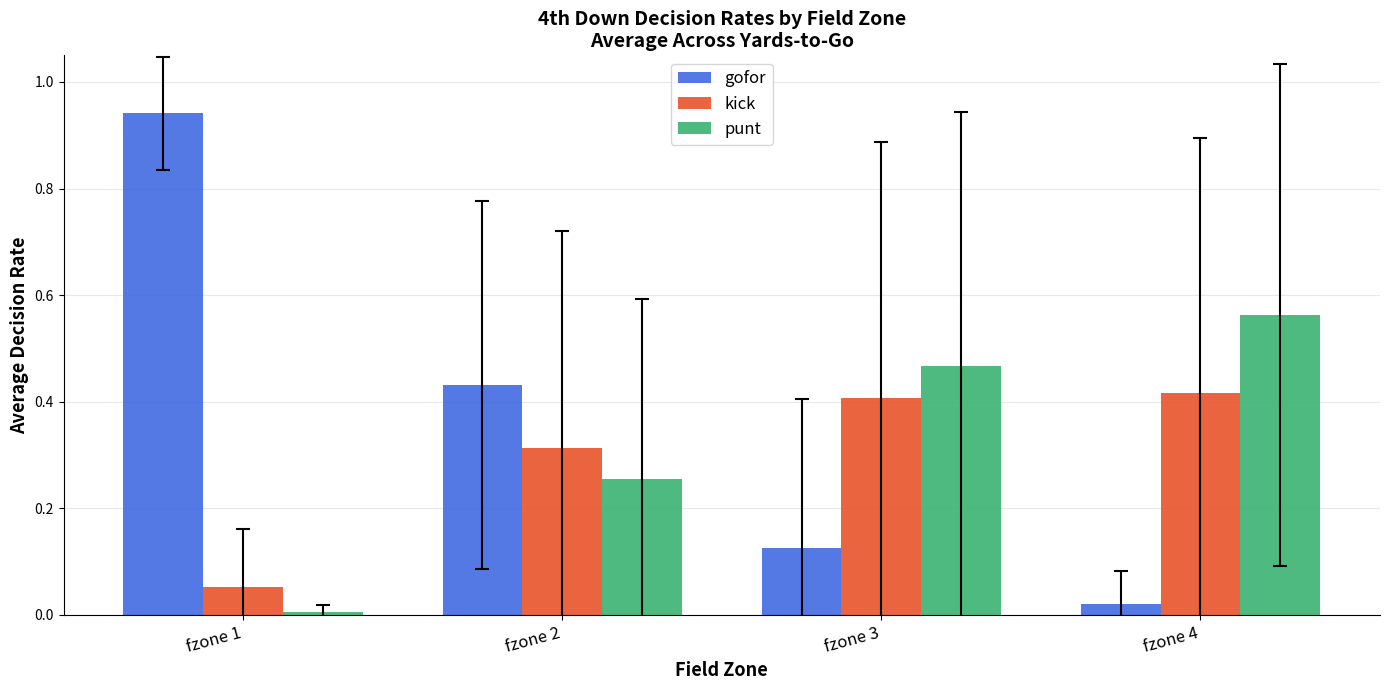

At fzone 2, list the series in order from smallest to largest.

punt, kick, gofor